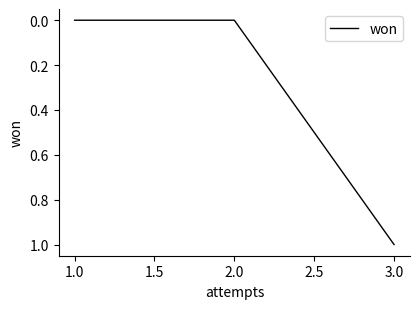

Count the number of values greater than 0.

1